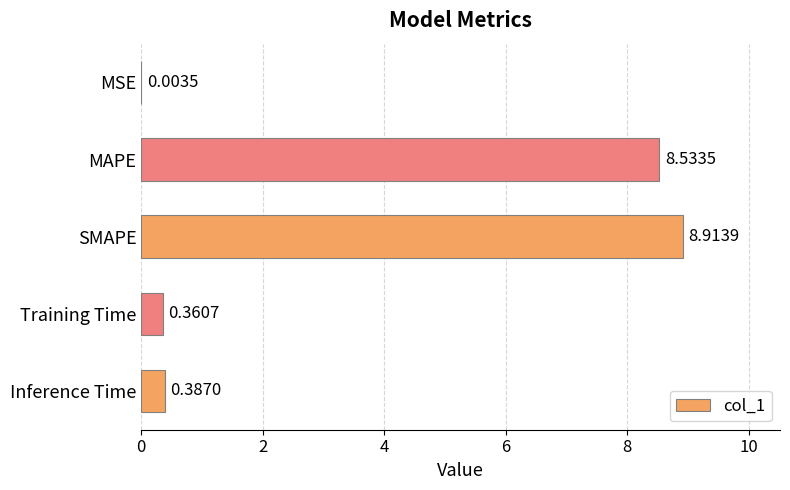

Which has a higher value, MAPE or Inference Time?

MAPE